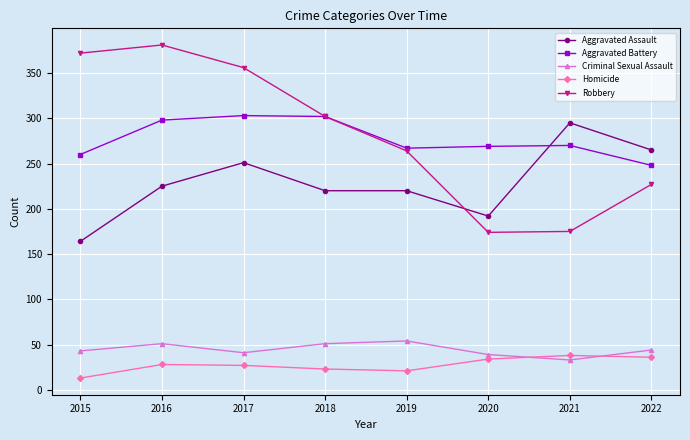

At 2015, list the series in order from largest to smallest.

Robbery, Aggravated Battery, Aggravated Assault, Criminal Sexual Assault, Homicide